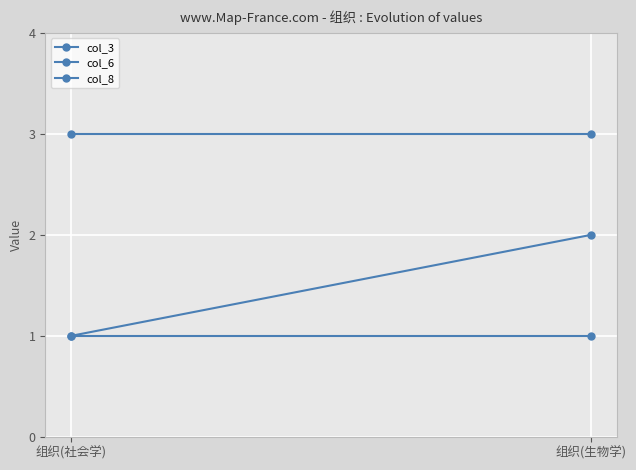

What are all the series names shown in the legend?

col_3, col_6, col_8